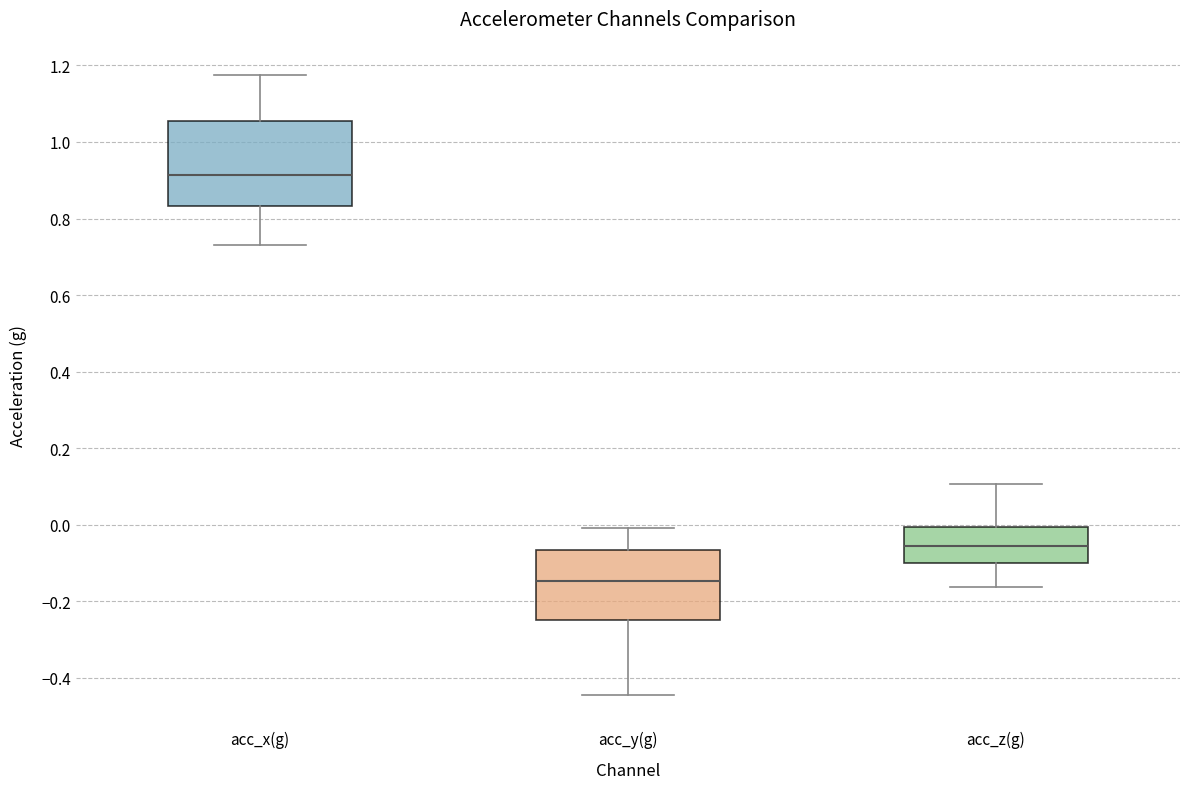

Comparing the boxes themselves (not the whiskers), which one is the tallest?

acc_x(g)